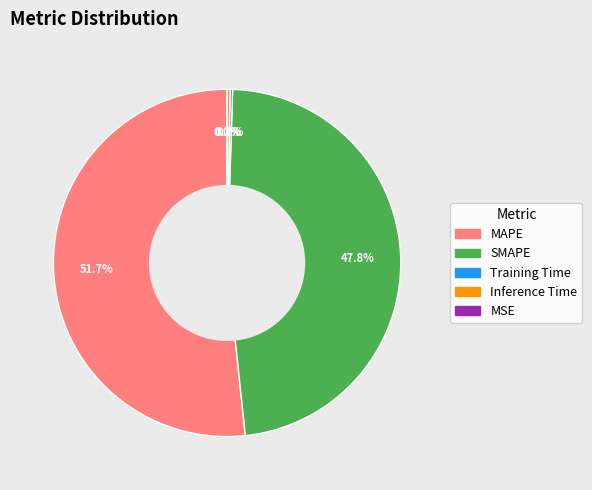

Which slice is the largest?

MAPE